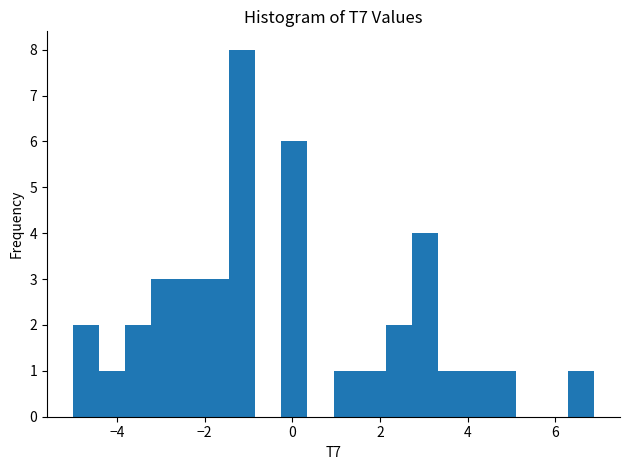

Read against the x-axis, roughly where is the centre of the tallest bar?

-1.2